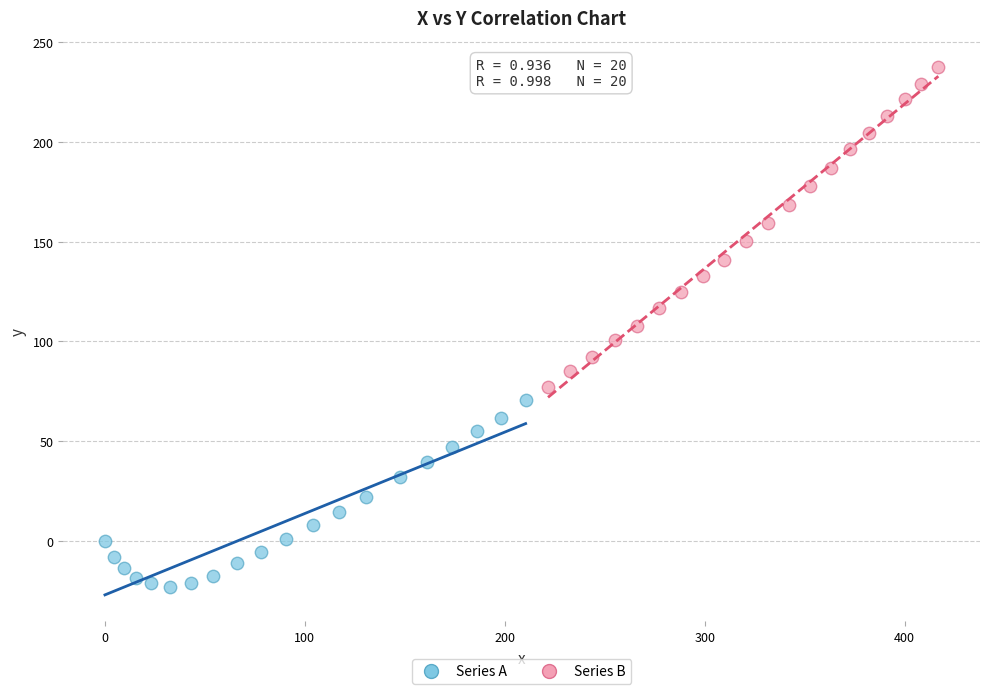

Which series reaches the minimum Y coordinate?

Series A